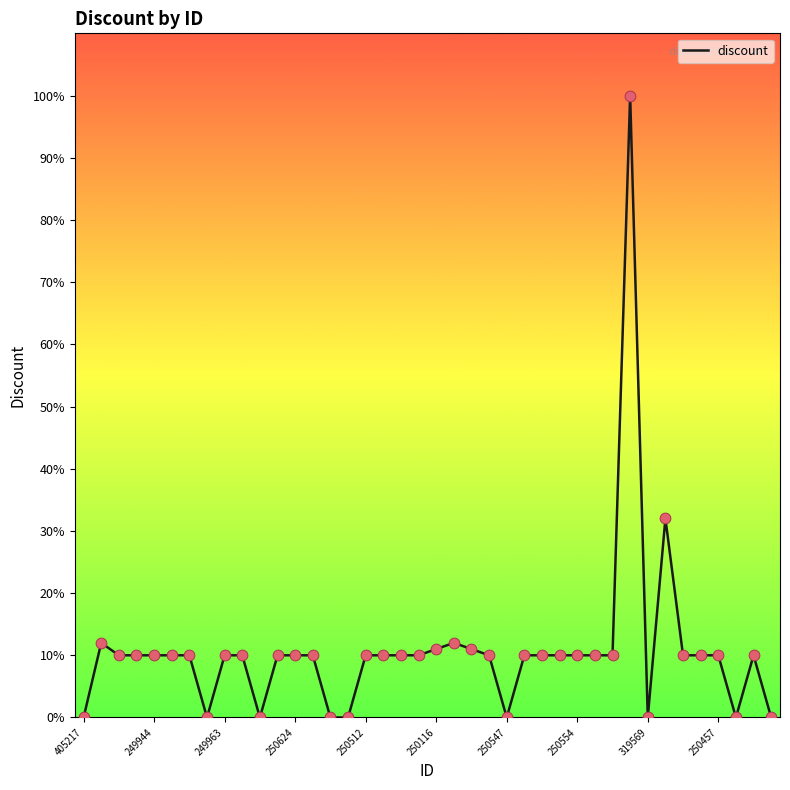

What is the maximum value shown in the chart?

100